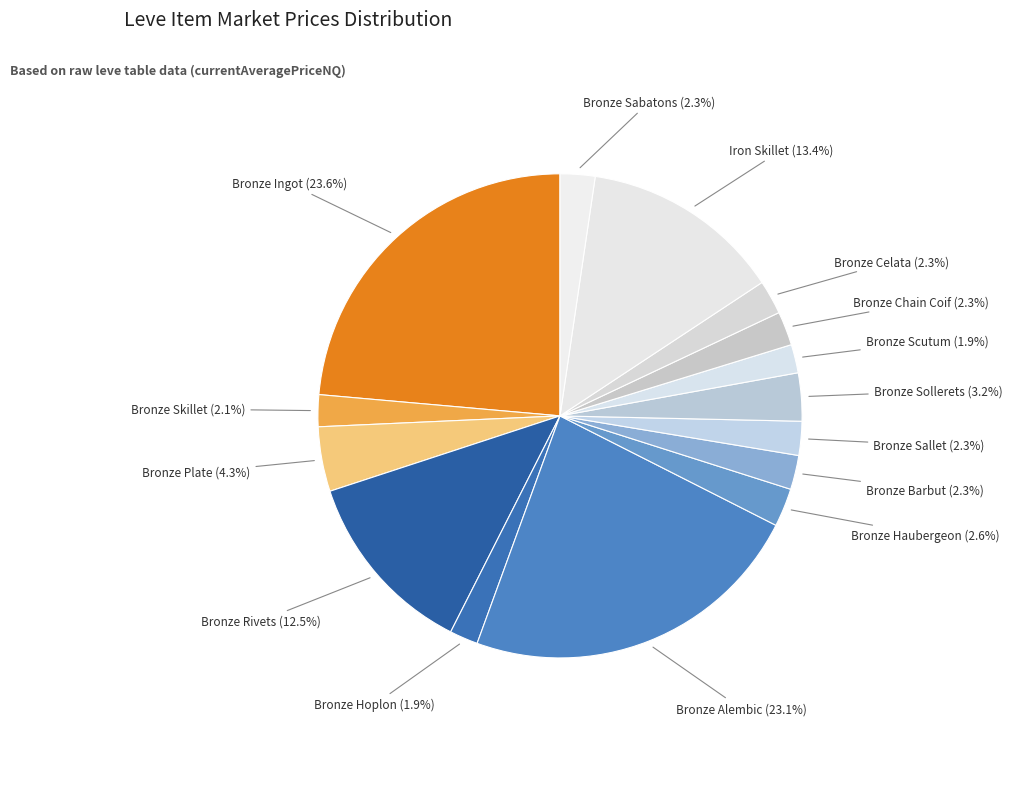

Count the number of slices in the pie.

15